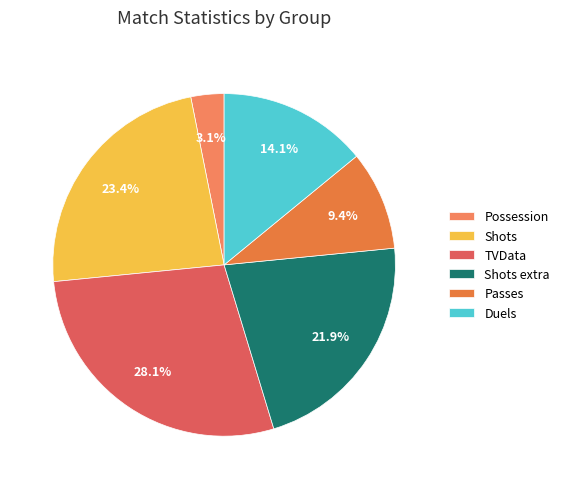

How much of the chart is everything except Shots extra?

78.1%